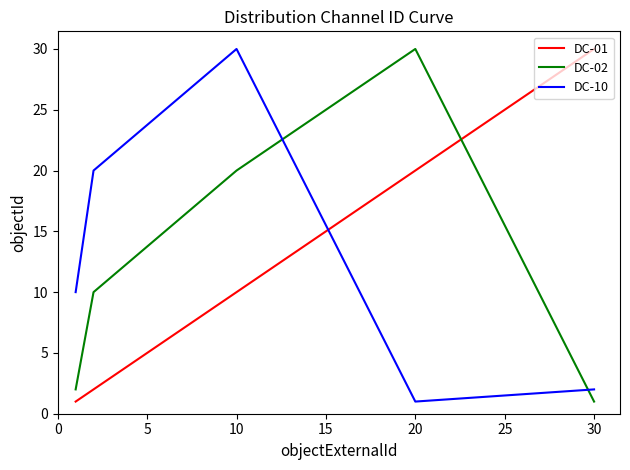

What is the difference between the maximum and minimum values in the DC-10 series?

29